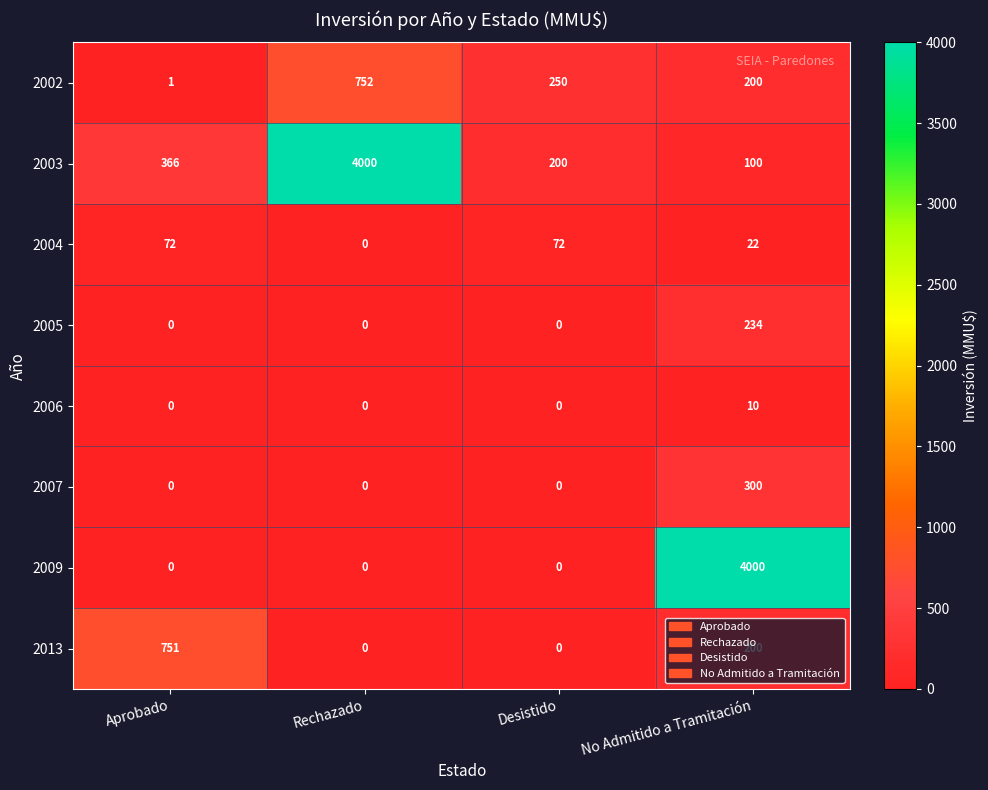

At how many categories does at least one series exceed 3757?

2